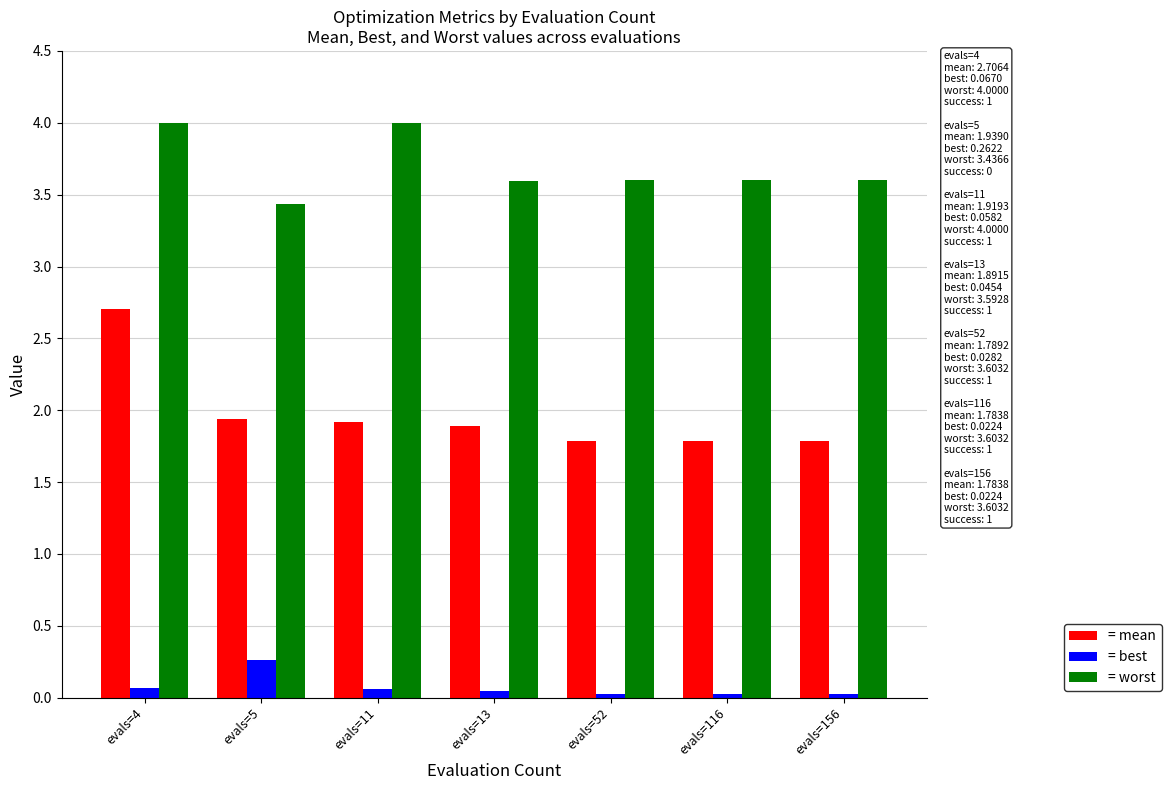

Is the value of = mean at evals=5 greater than the value of = worst at evals=4?

No